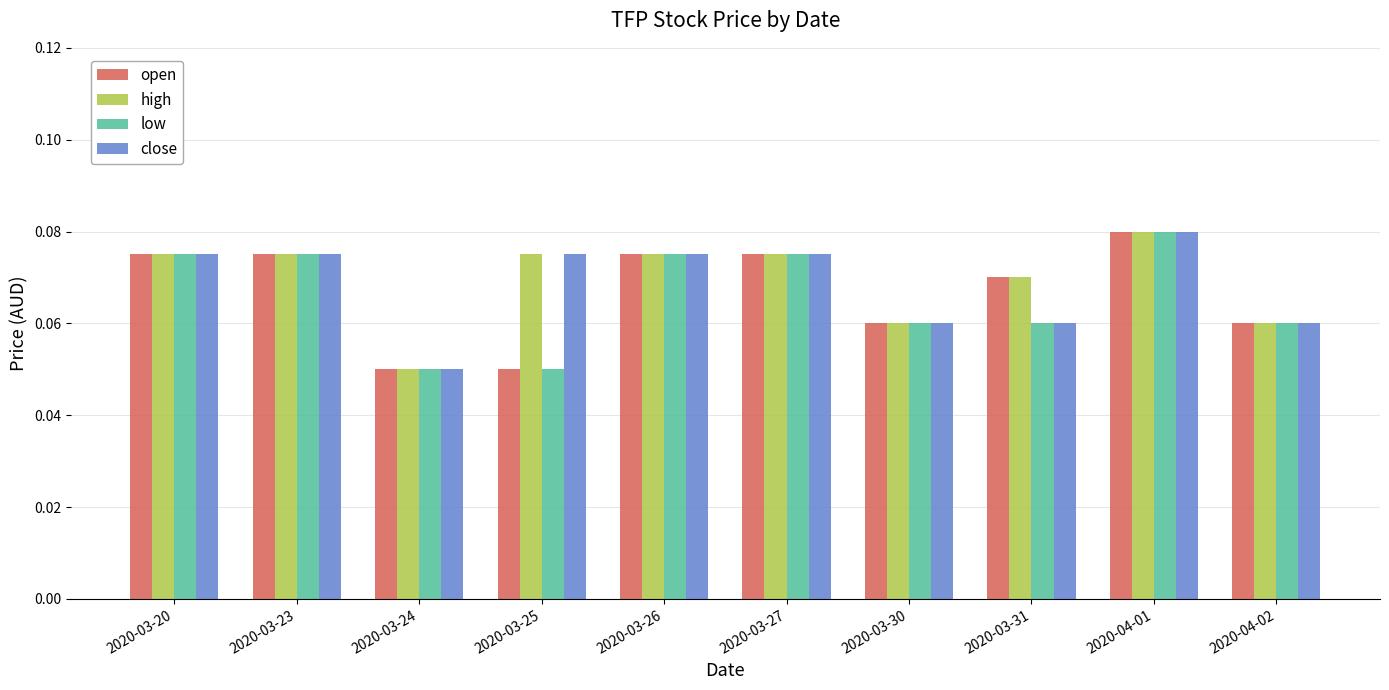

At which label does high reach its minimum?

2020-03-24